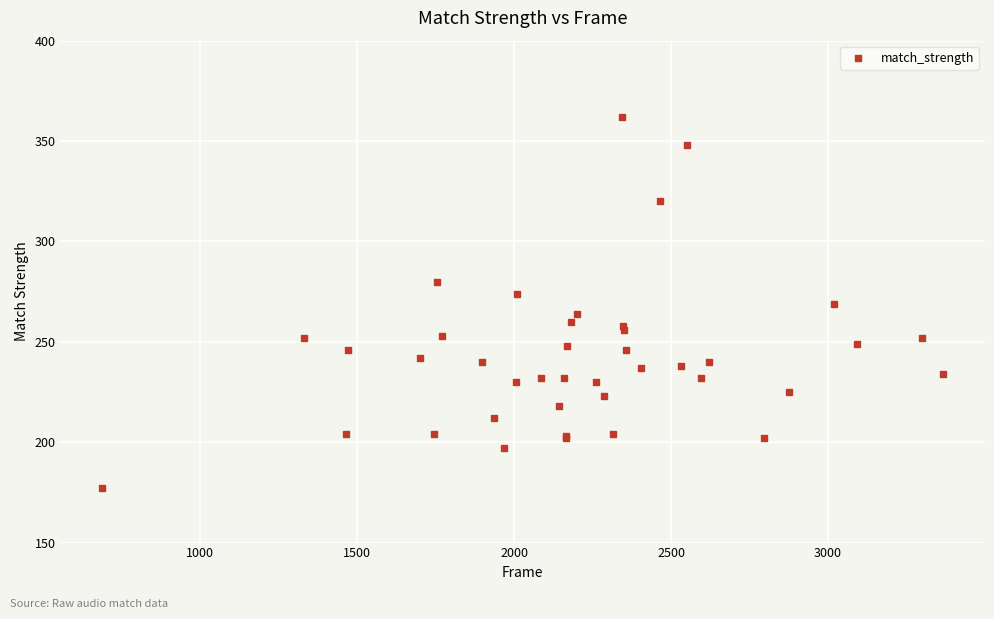

What is the smallest value displayed?

177